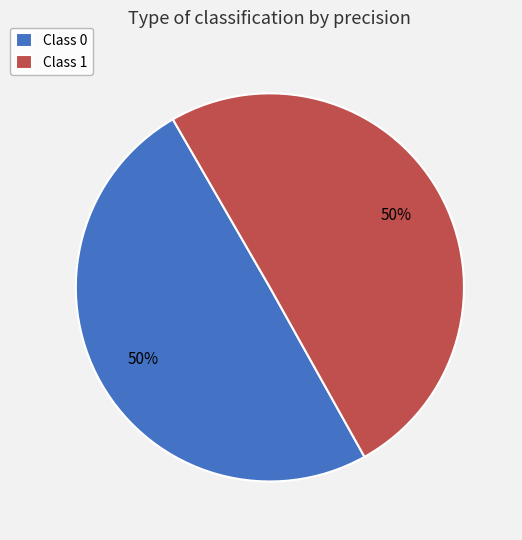

To the nearest percent, what percentage of the pie is Class 1?

50%